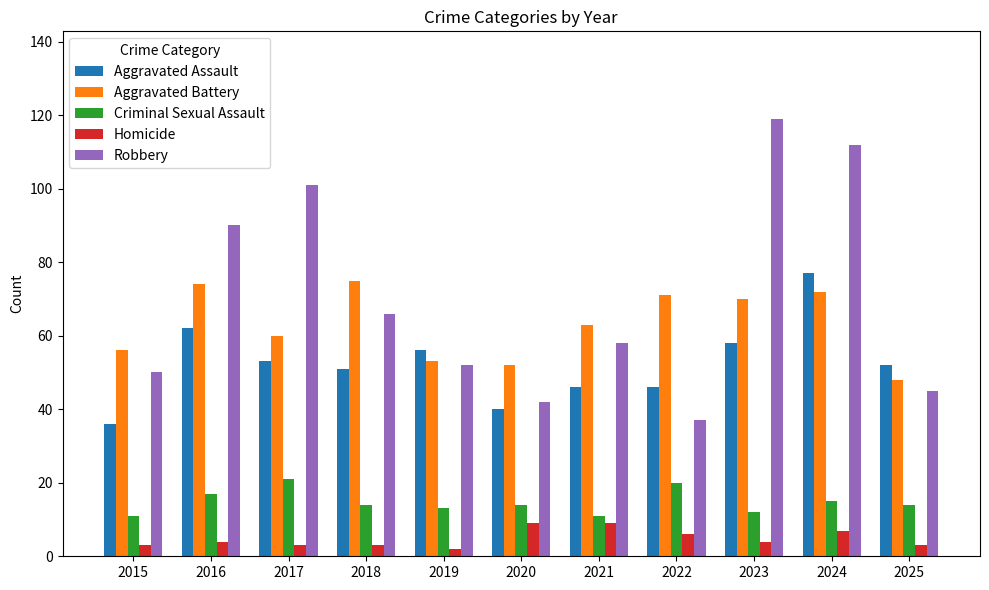

What is the greatest value displayed?

119